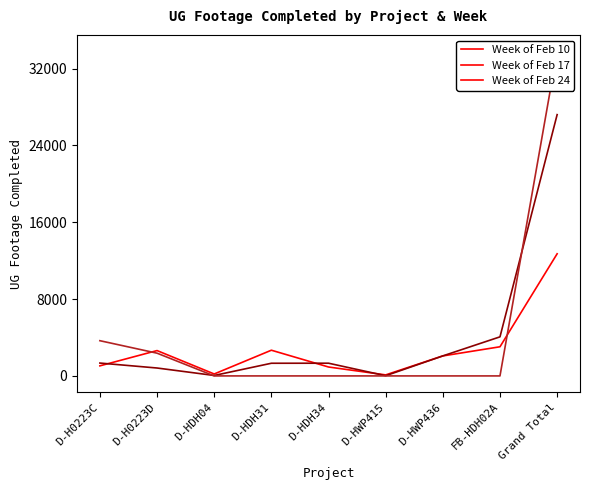

True or false: Week of Feb 24 and Week of Feb 10 intersect in this chart.

True